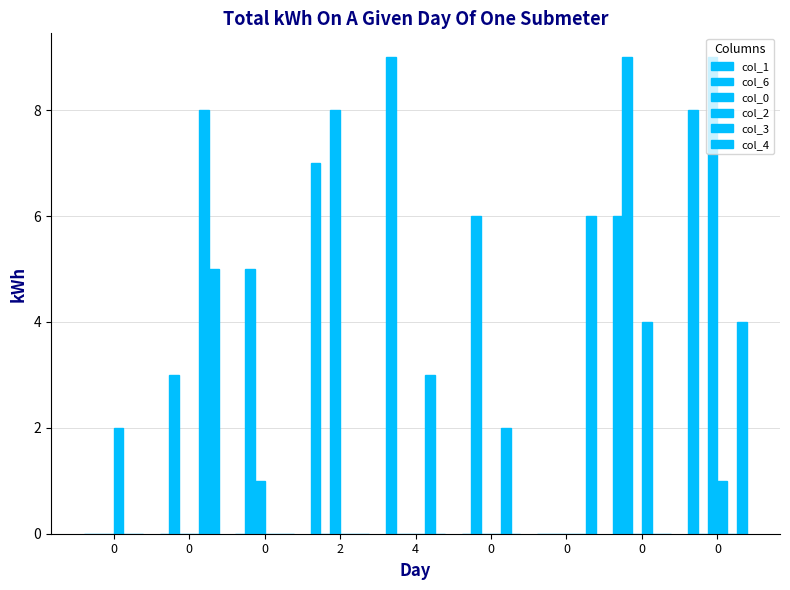

Rank the categories by col_0 value from highest to lowest.

0, 2, 0, 0, 0, 4, 0, 0, 0